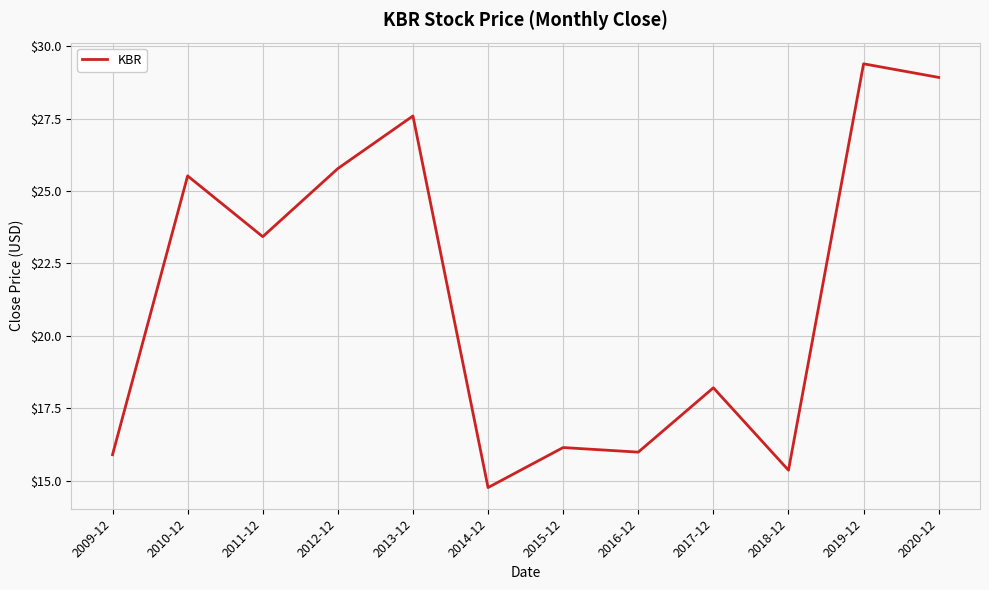

Approximately how many times larger is the value at 2019-12 compared to 2010-12?

1.2